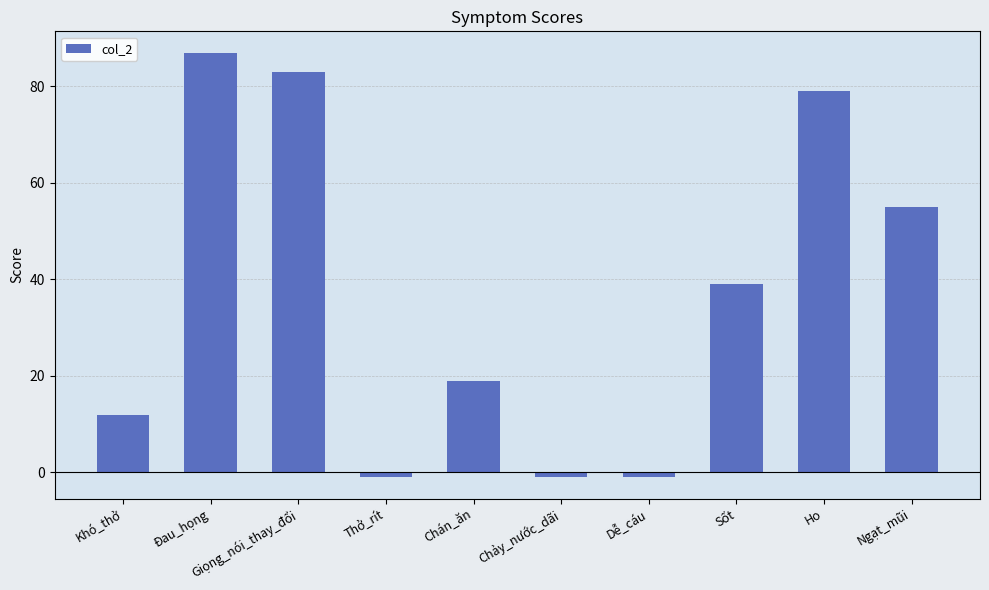

What is the ratio of the value at Đau_họng to the value at Khó_thở?

7.2